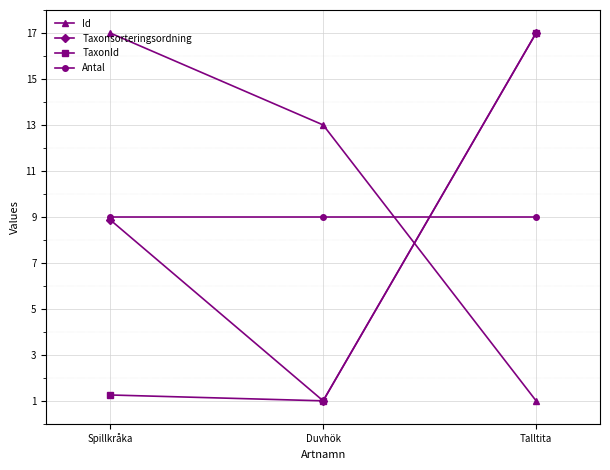

What position from the right is Talltita?

1